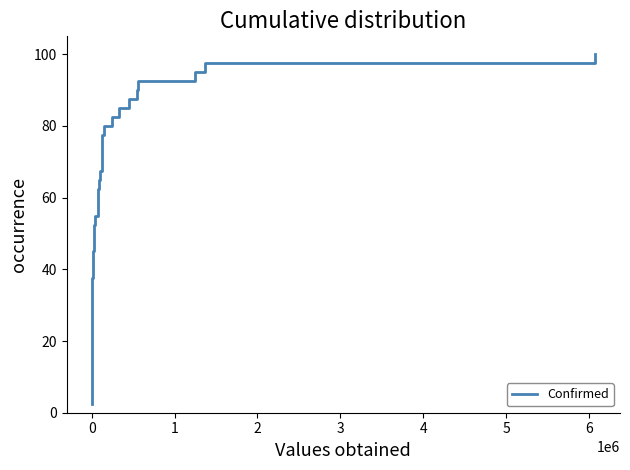

What is the minimum value shown in the chart?

2.5